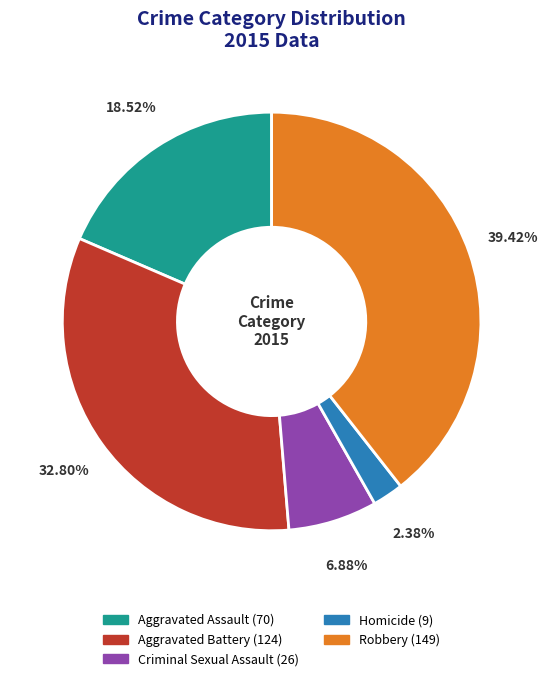

Is Robbery the majority of the pie?

No